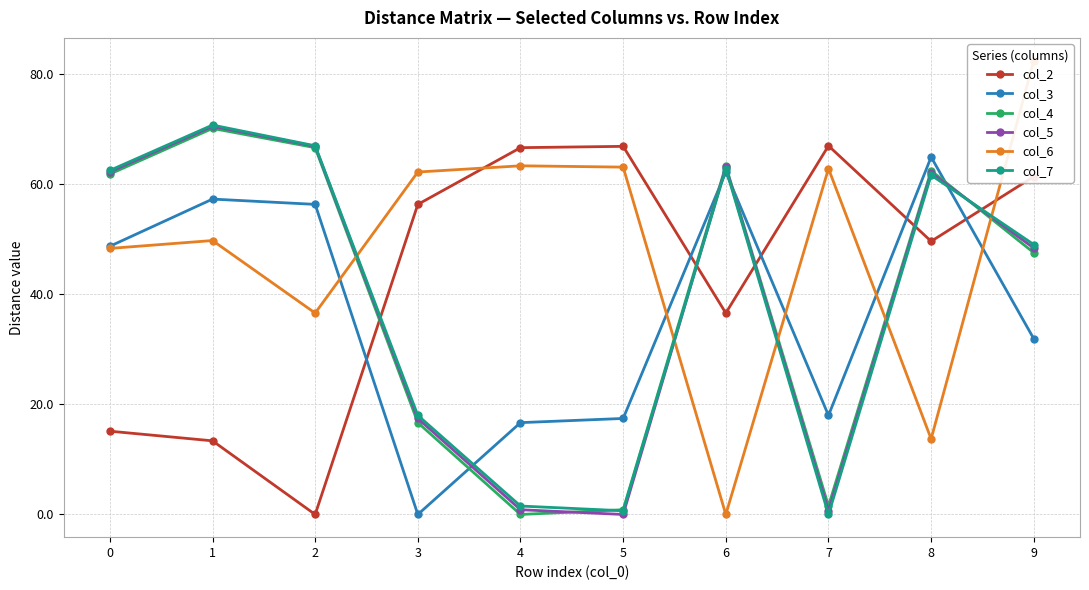

What is the maximum value for col_2?

66.9